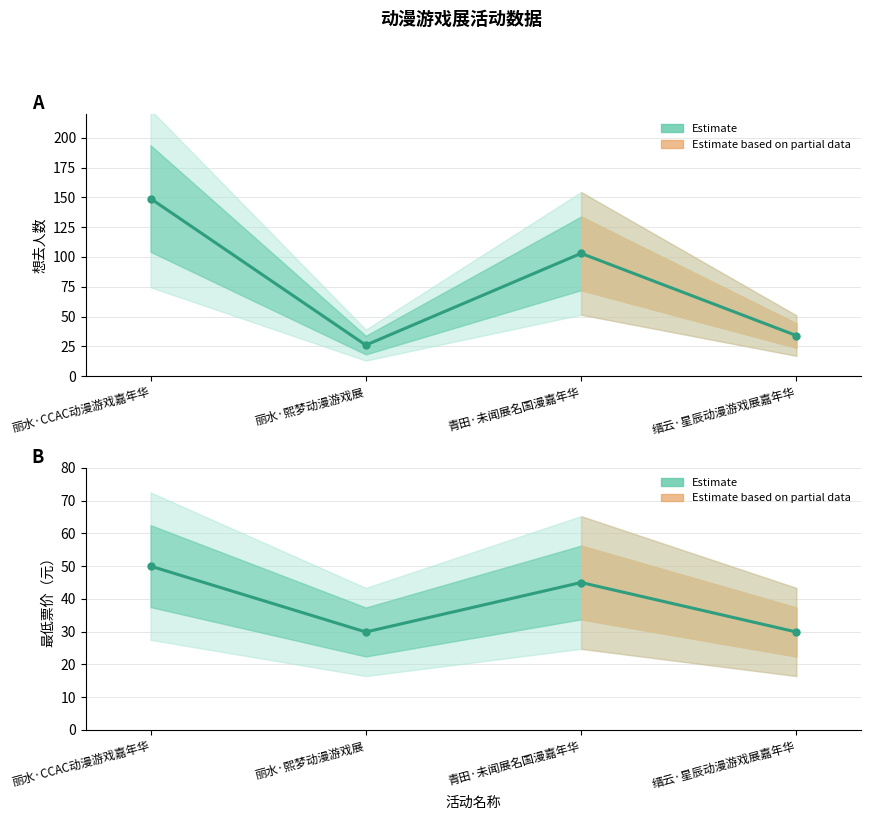

Reading left to right, what are all the values shown in this chart?

想去人数: 丽水·CCAC动漫游戏嘉年华=149.0	丽水·熙梦动漫游戏展=26.0	青田·未闻展名国漫嘉年华=103.0	缙云·星辰动漫游戏展嘉年华=34.0
最低票价: 丽水·CCAC动漫游戏嘉年华=50.0	丽水·熙梦动漫游戏展=29.9	青田·未闻展名国漫嘉年华=45.0	缙云·星辰动漫游戏展嘉年华=29.9